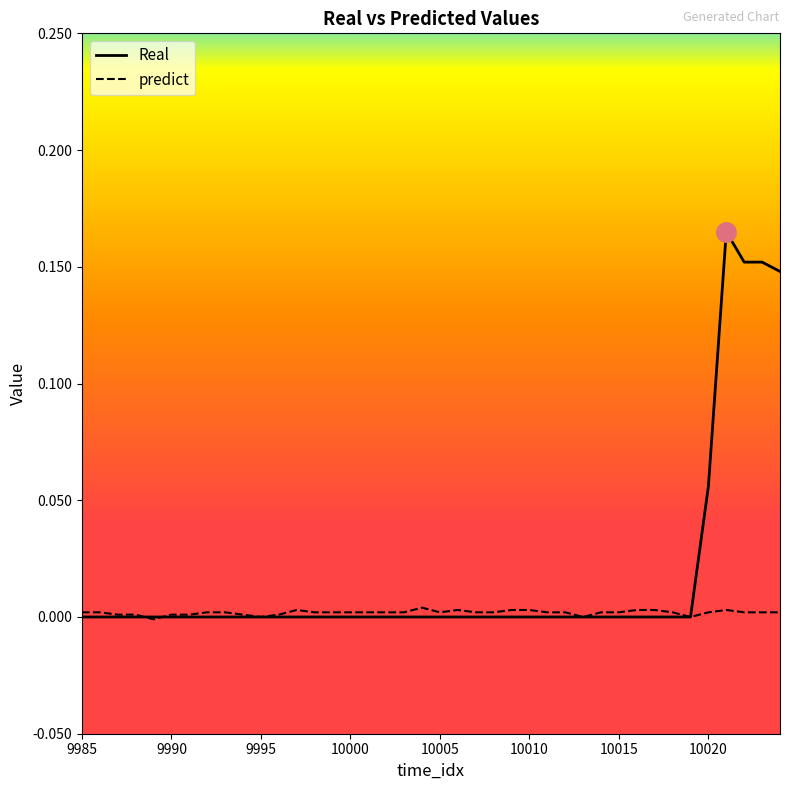

Rank the series by their average value, from lowest to highest.

predict, Real